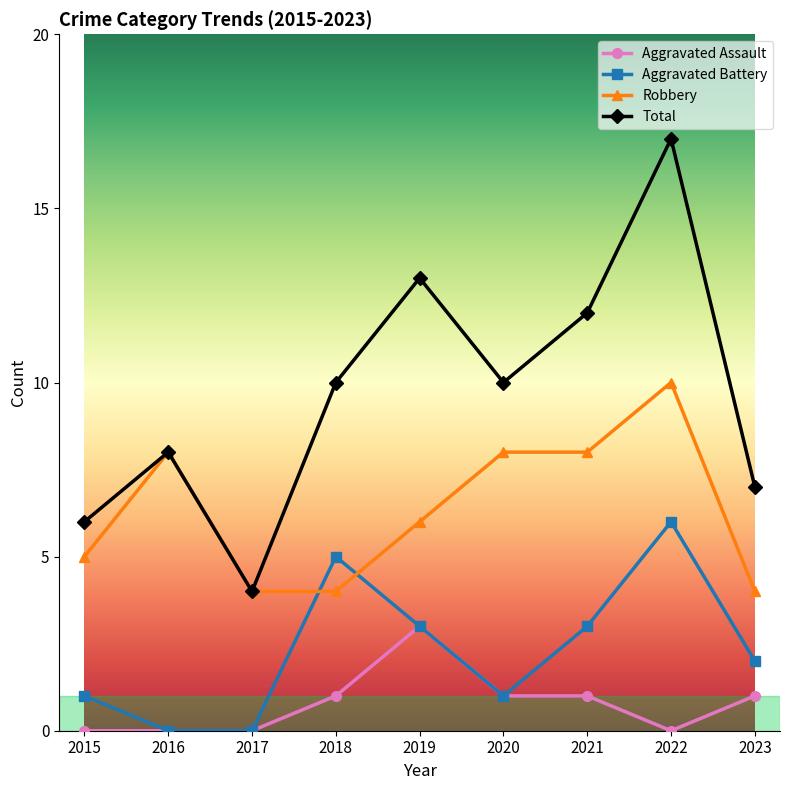

True or false: Robbery has a value of 4 at 2018.

True